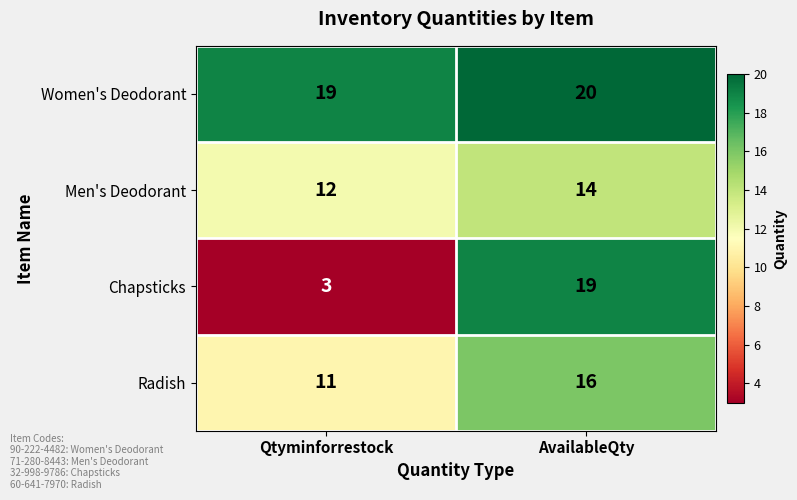

What is the total value across all series at AvailableQty?

69